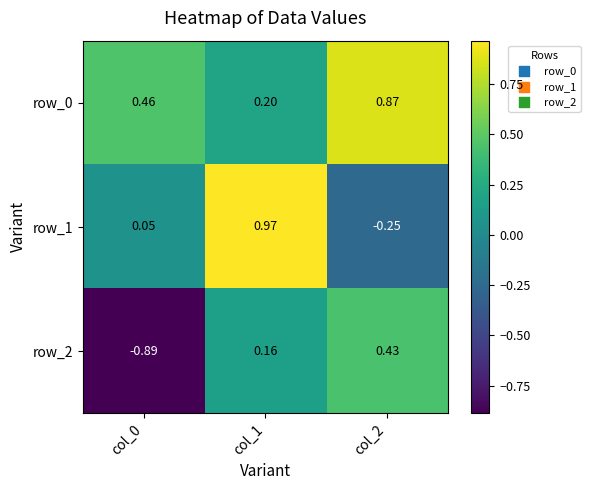

What is the minimum value for row_0?

0.2